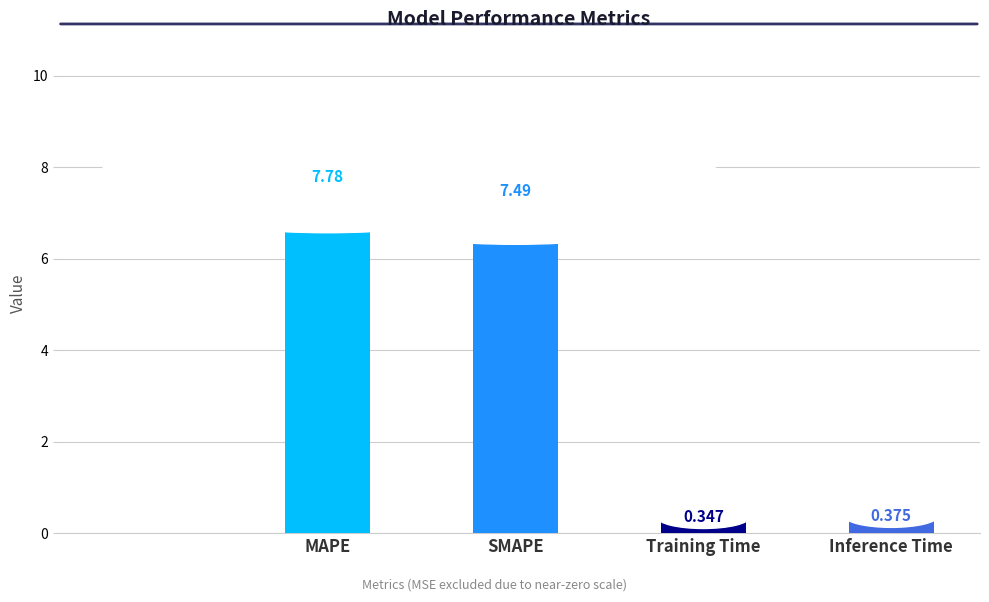

How many bars are there in total?

4